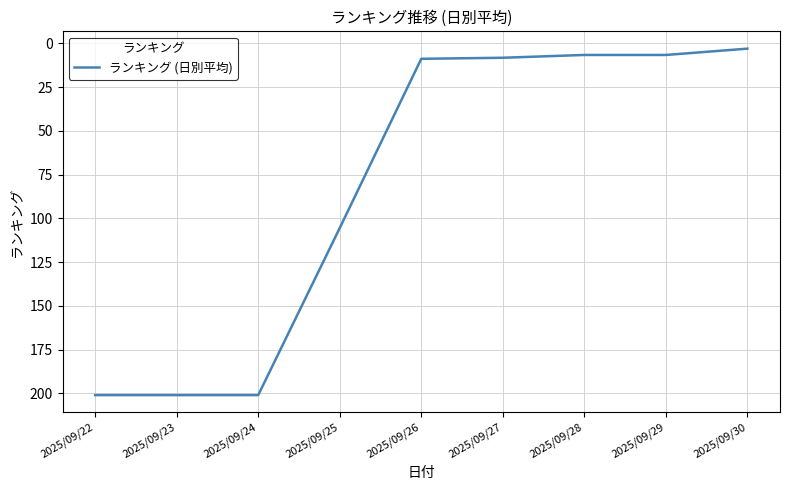

How many values exceed 8?

6